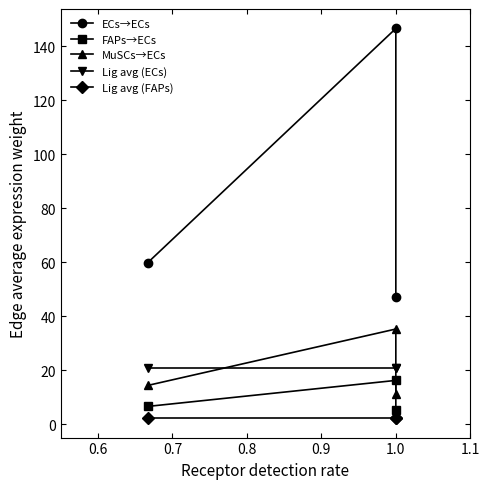

What are all the series names shown in the legend?

ECs→ECs, FAPs→ECs, MuSCs→ECs, Lig avg (ECs), Lig avg (FAPs)